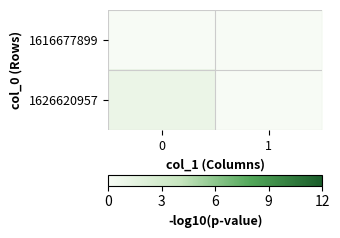

Rank the series by their maximum value, from lowest to highest.

1616677899, 1626620957